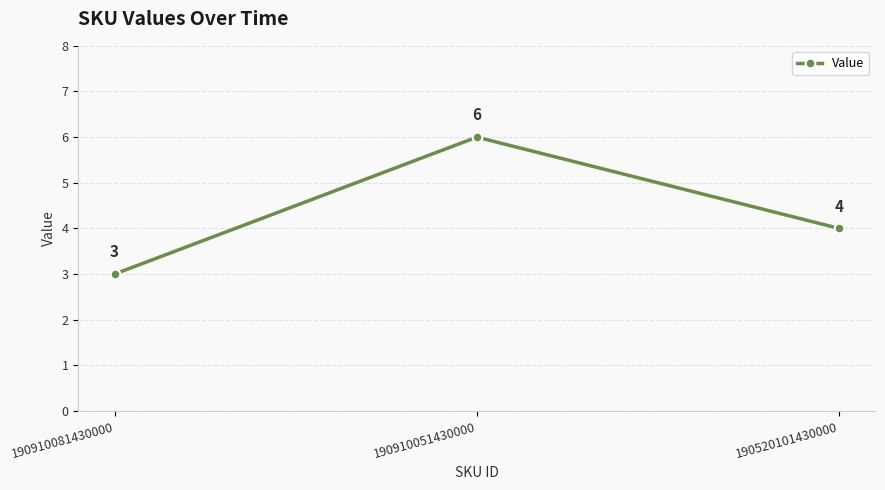

Reading left to right, transcribe all the data shown in this chart.

3	6	4